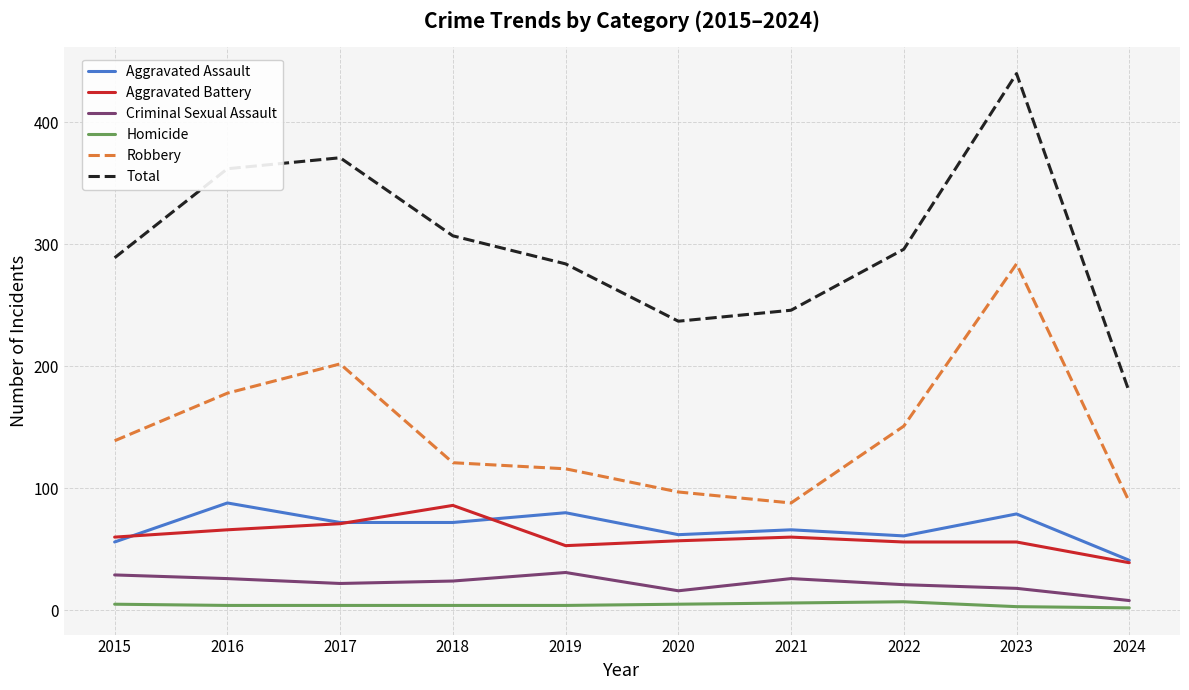

Is it true that Aggravated Battery equals 22 at 2019?

False